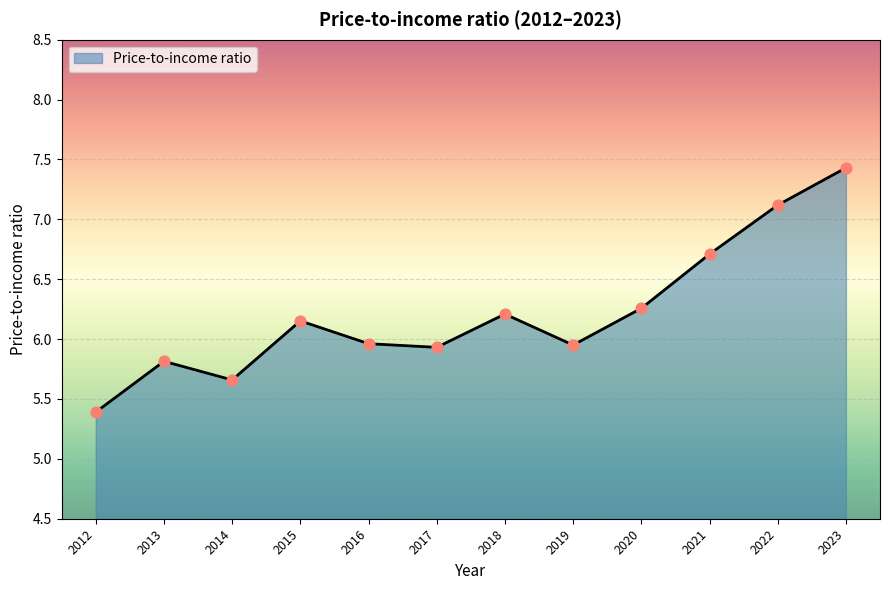

What is the ratio of the value at 2017 to the value at 2012?

1.1